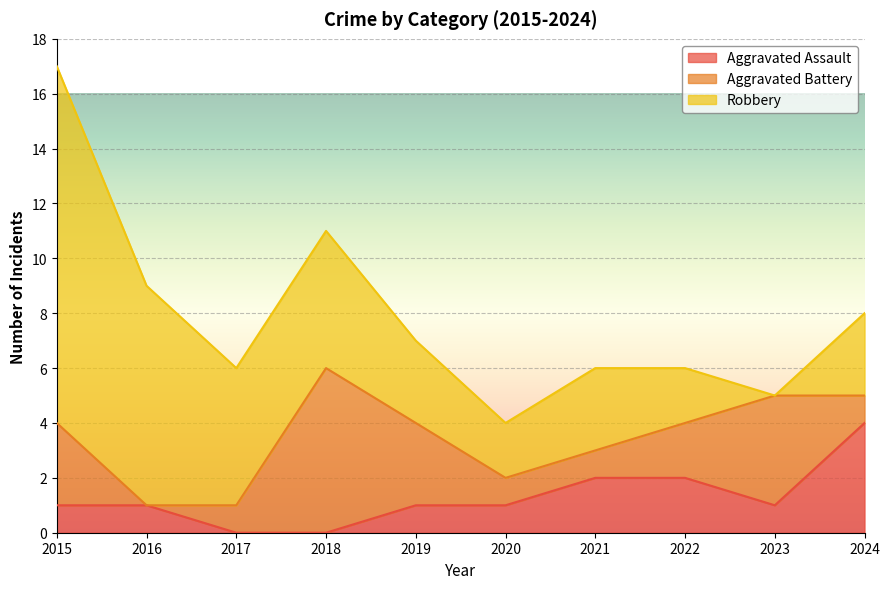

What is the value of the Aggravated Assault point at the 9th from the left?

1